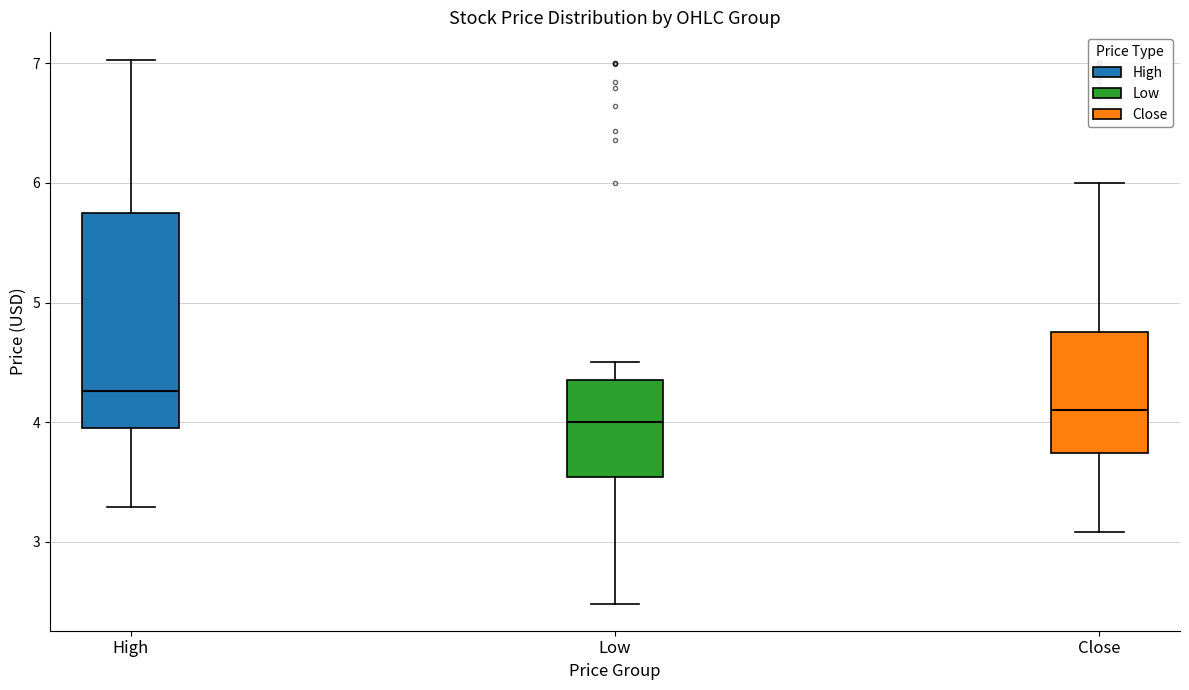

Reading left to right, read every box against the y-axis: the position of its median line, the range the box covers, and the ends of its whiskers. The values are not printed on the chart, so give them approximately, as read against the axis.

High: median 4.3, box 3.9 to 5.8, whiskers 3.3 to 7.0
Low: median 4.0, box 3.5 to 4.4, whiskers 2.5 to 4.5
Close: median 4.1, box 3.7 to 4.8, whiskers 3.1 to 6.0